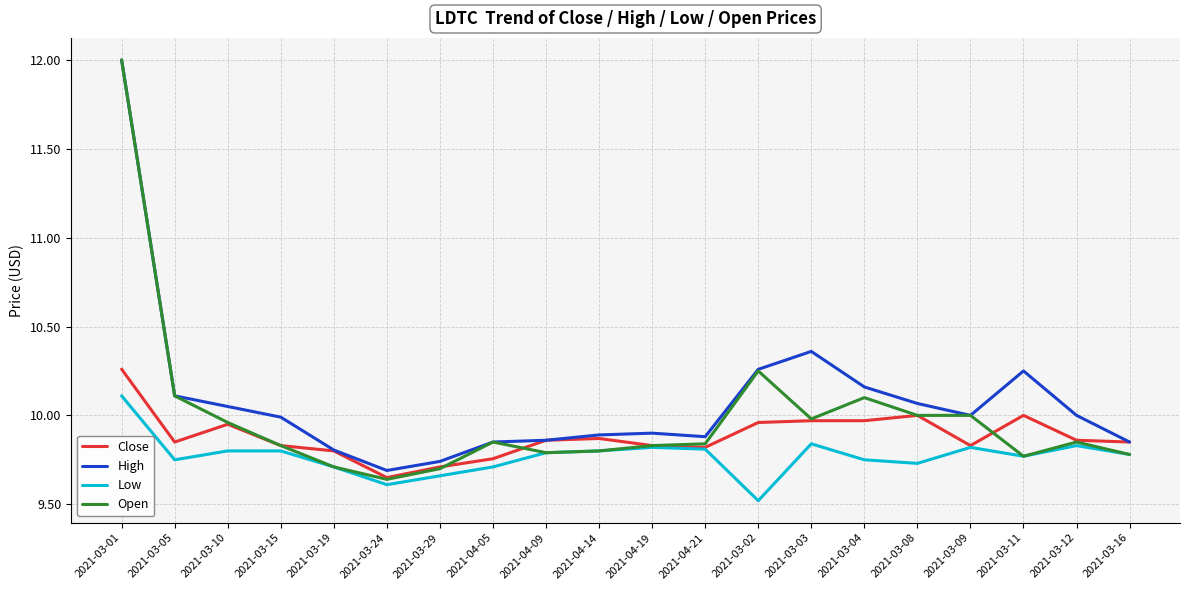

Rank the series by their average value, from lowest to highest.

Low, Close, Open, High